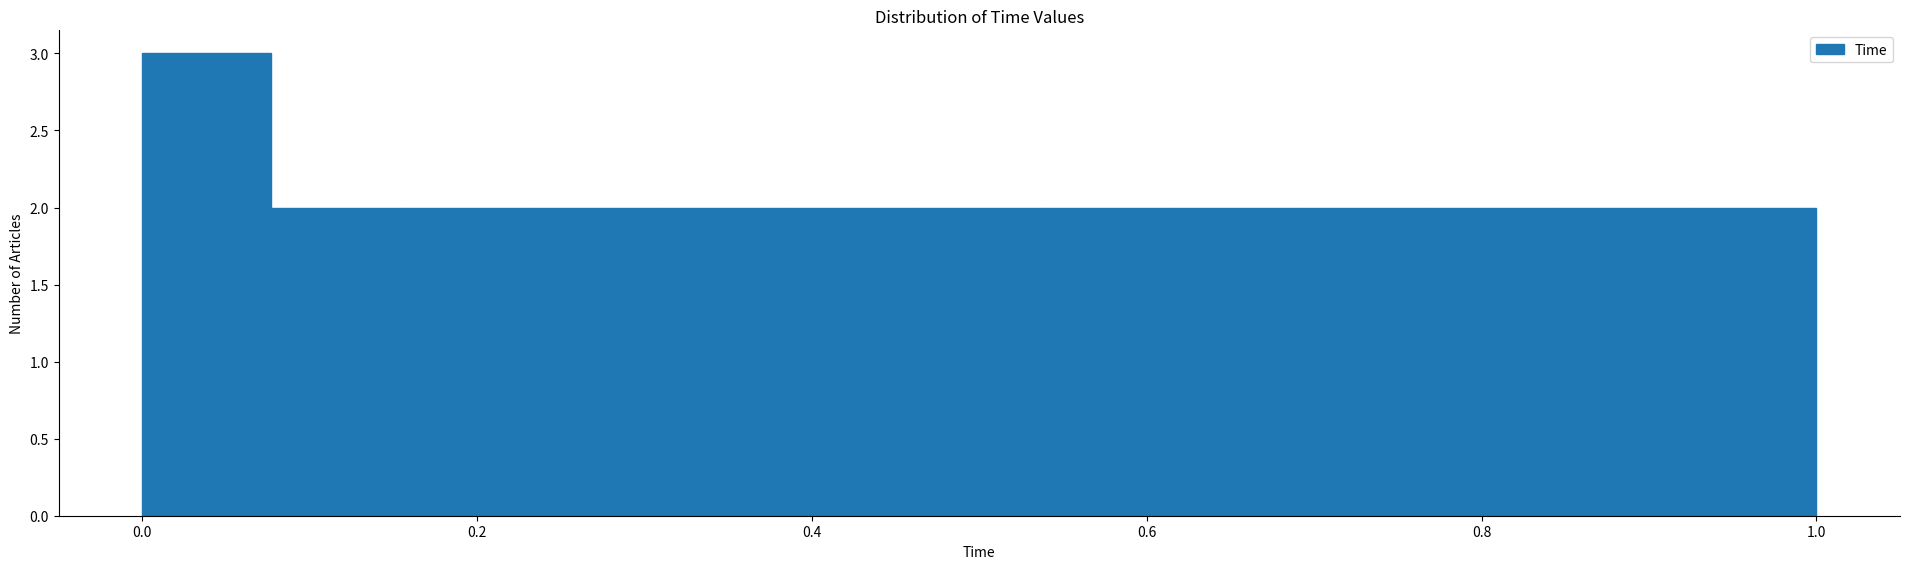

Read against the x-axis, roughly where is the centre of the tallest bar?

0.04